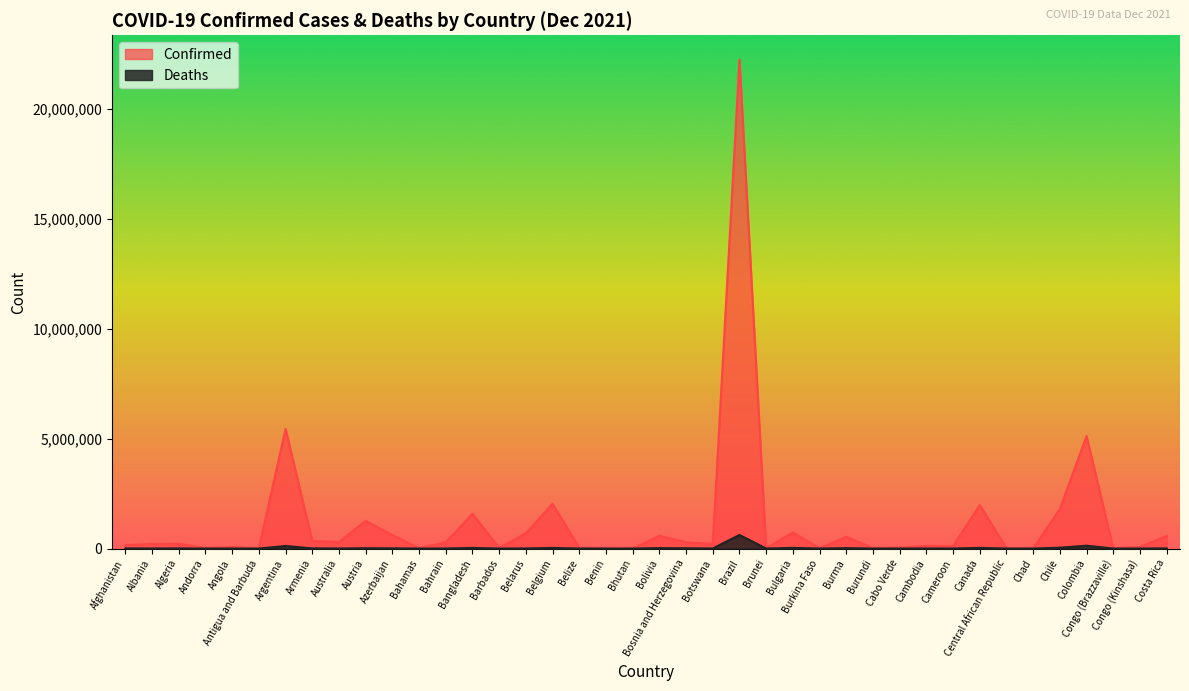

List the series in order of their overall mean, lowest first.

Deaths, Confirmed